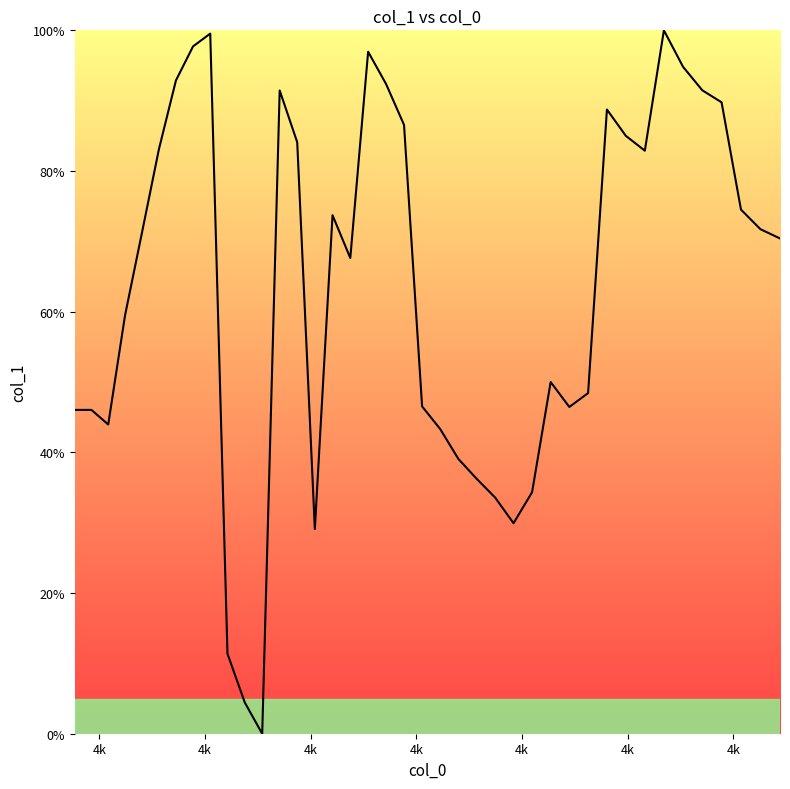

Is this an area chart (filled region under the line)?

Yes